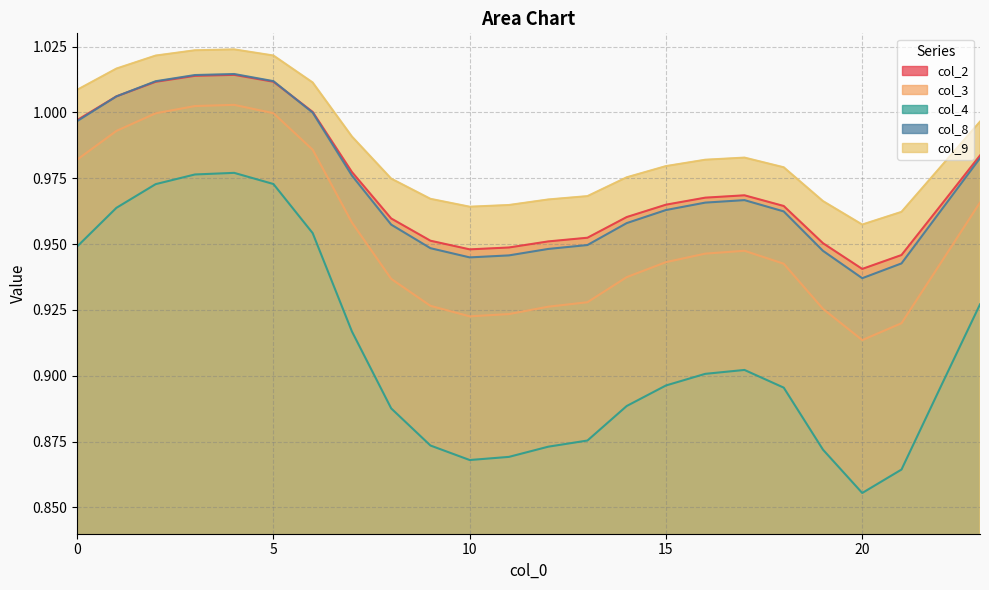

How many interior local peaks does the col_2 series have?

2